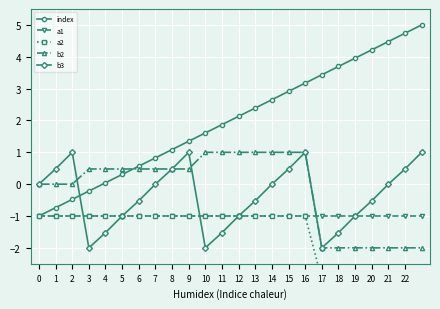

Reading left to right, transcribe all the data shown in this chart.

index: 0=-1.0	1=-0.7	2=-0.5	3=-0.2	4=0.0	5=0.3	6=0.6	7=0.8	8=1.1	9=1.3	10=1.6	11=1.9	12=2.1	13=2.4	14=2.7	15=2.9	16=3.2	17=3.4	18=3.7	19=4.0	20=4.2	21=4.5	22=4.7	23=5.0
a1: 0=-1.0	1=-1.0	2=-1.0	3=-1.0	4=-1.0	5=-1.0	6=-1.0	7=-1.0	8=-1.0	9=-1.0	10=-1.0	11=-1.0	12=-1.0	13=-1.0	14=-1.0	15=-1.0	16=-1.0	17=-1.0	18=-1.0	19=-1.0	20=-1.0	21=-1.0	22=-1.0	23=-1.0
a2: 0=-1.0	1=-1.0	2=-1.0	3=-1.0	4=-1.0	5=-1.0	6=-1.0	7=-1.0	8=-1.0	9=-1.0	10=-1.0	11=-1.0	12=-1.0	13=-1.0	14=-1.0	15=-1.0	16=-1.0	17=-3.0	18=-3.0	19=-3.0	20=-3.0	21=-3.0	22=-3.0	23=-3.0
b2: 0=0.0	1=0.0	2=0.0	3=0.5	4=0.5	5=0.5	6=0.5	7=0.5	8=0.5	9=0.5	10=1.0	11=1.0	12=1.0	13=1.0	14=1.0	15=1.0	16=1.0	17=-2.0	18=-2.0	19=-2.0	20=-2.0	21=-2.0	22=-2.0	23=-2.0
b3: 0=0.0	1=0.5	2=1.0	3=-2.0	4=-1.5	5=-1.0	6=-0.5	7=0.0	8=0.5	9=1.0	10=-2.0	11=-1.5	12=-1.0	13=-0.5	14=0.0	15=0.5	16=1.0	17=-2.0	18=-1.5	19=-1.0	20=-0.5	21=0.0	22=0.5	23=1.0